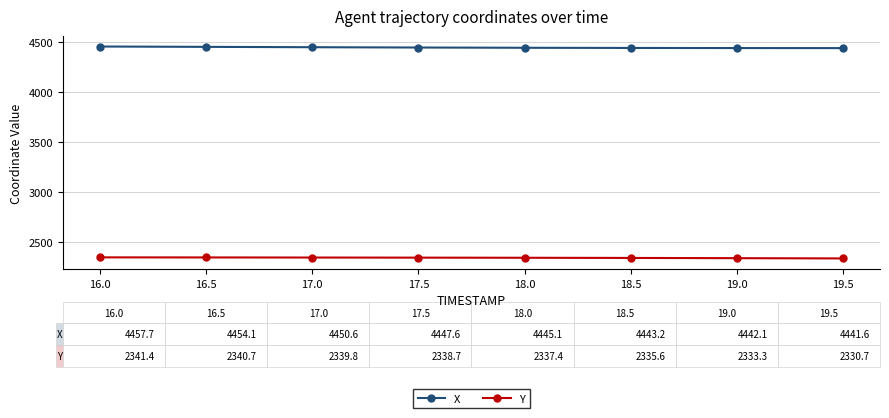

Rank the series by their average value, from highest to lowest.

X, Y